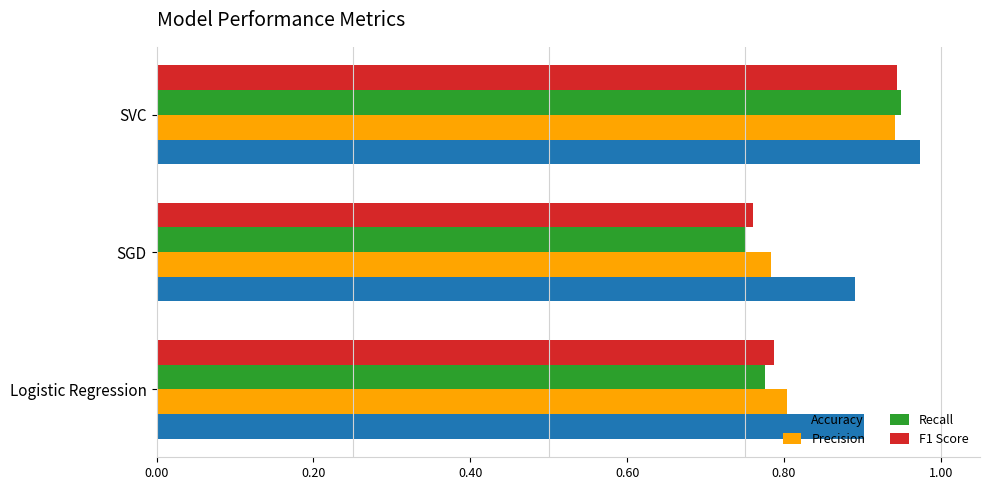

What are all the series names shown in the legend?

Accuracy, Precision, Recall, F1 Score